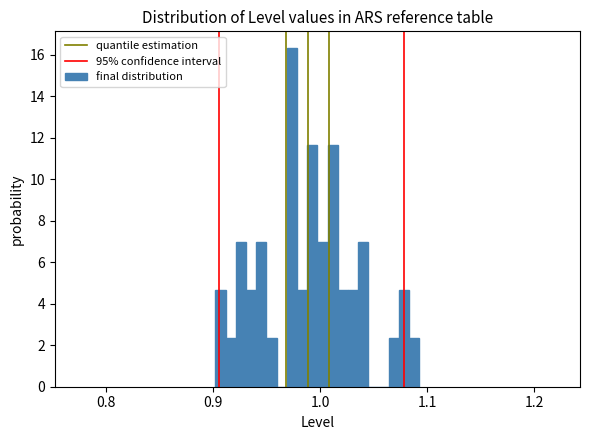

Read against the x-axis, roughly where is the centre of the tallest bar?

0.97